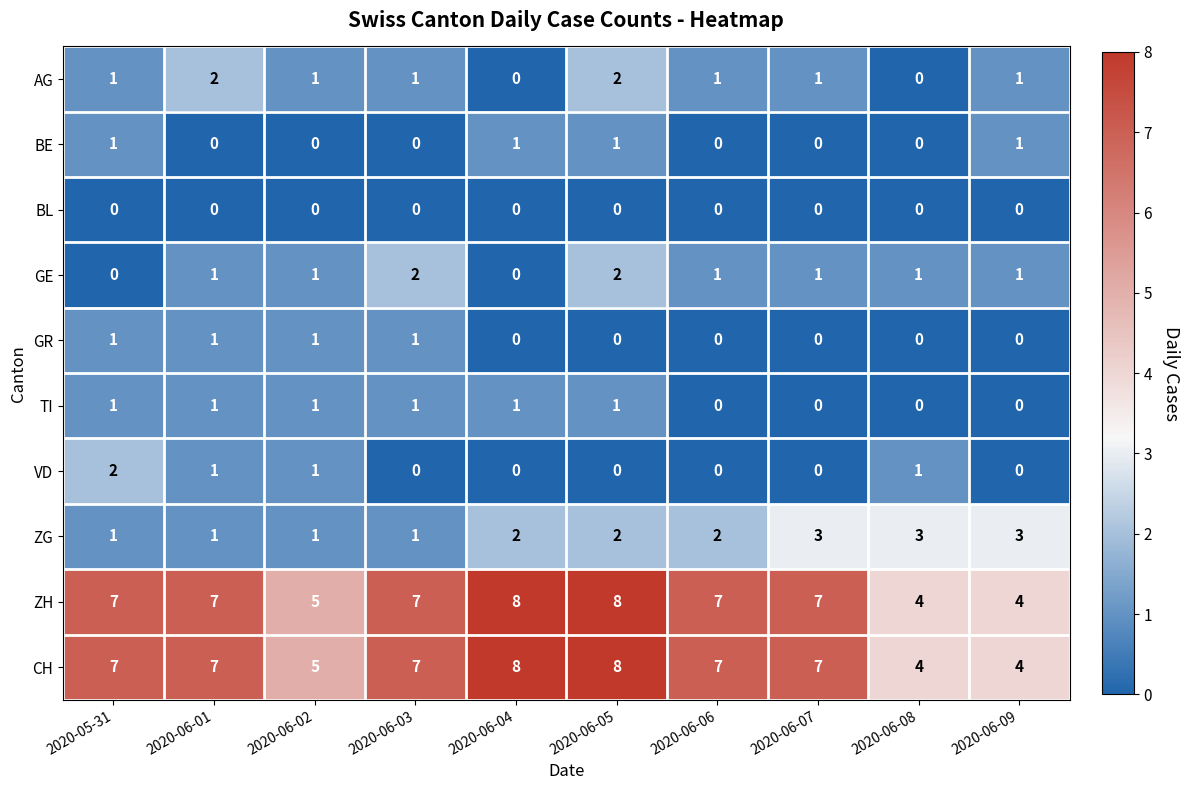

What is the maximum value shown in the chart?

8